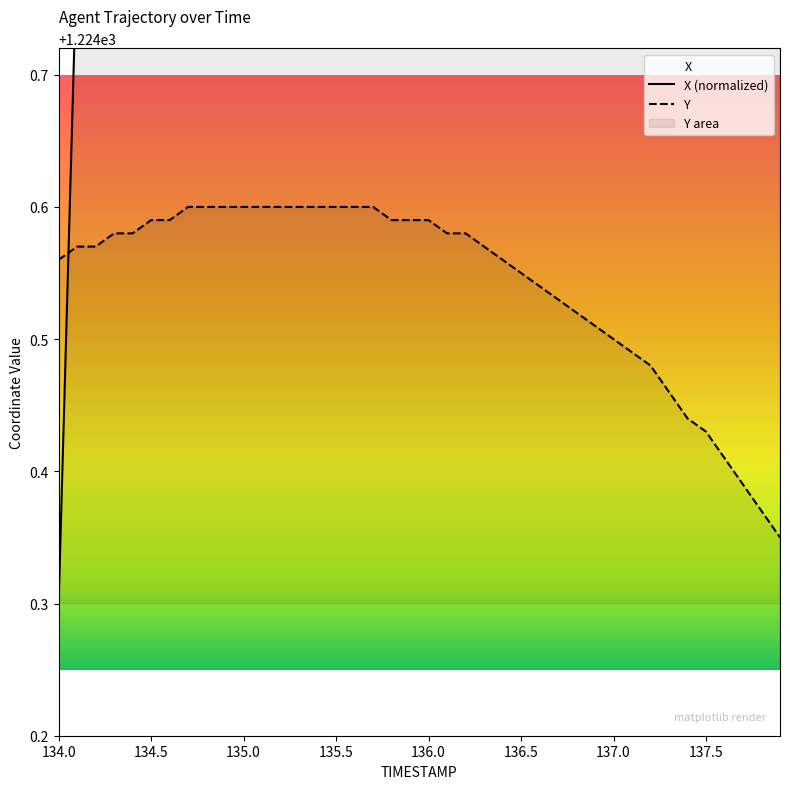

Read the X value at 135.1.

1229.8